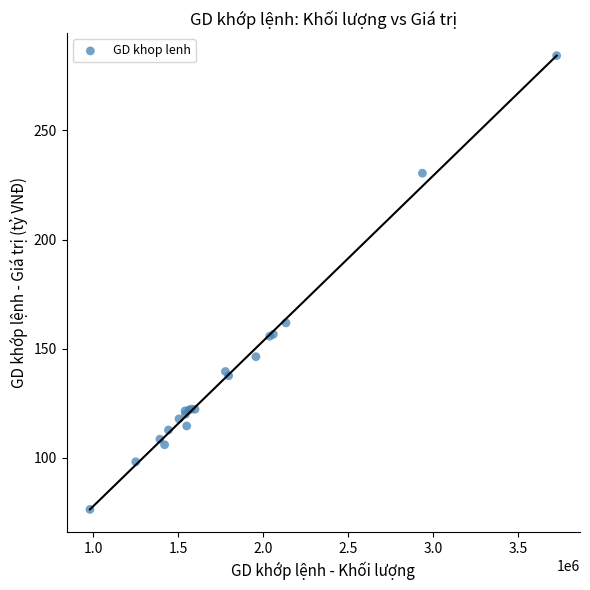

What Y value in the scatter plot is closest to 180?

161.8